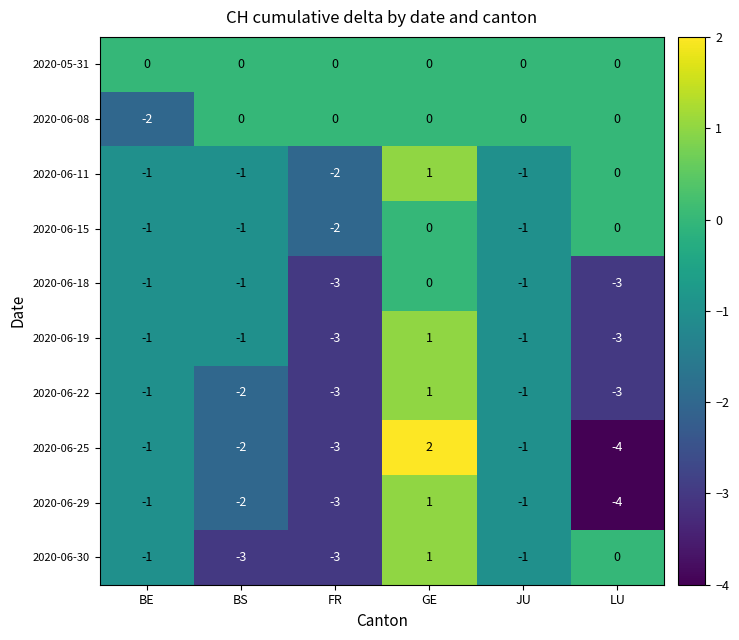

The 2020-06-08 series shows 0 at FR. True or false?

True